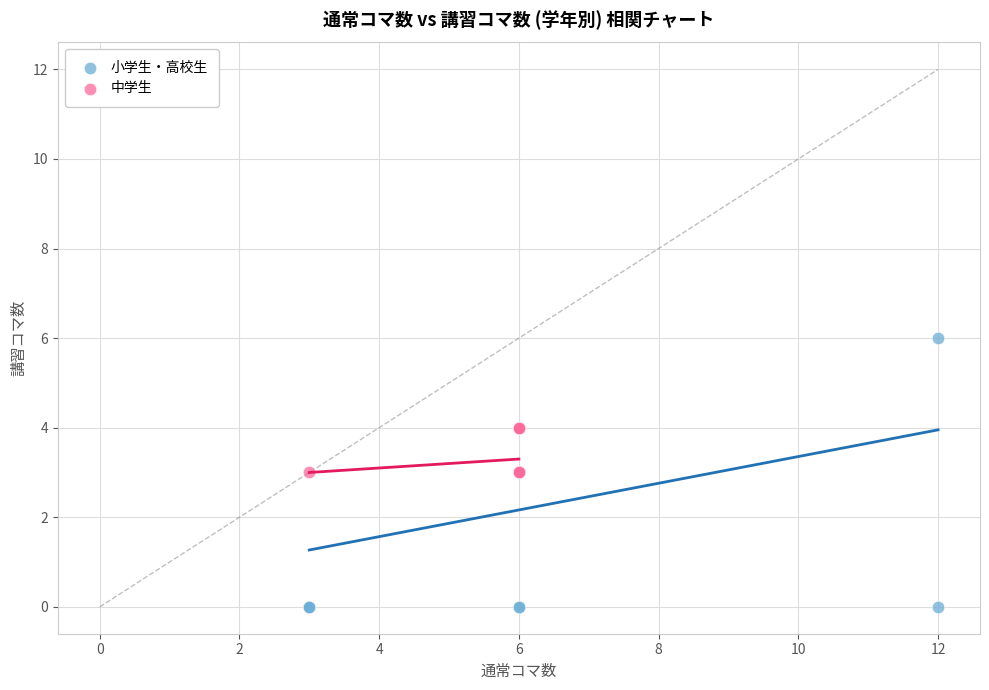

Which series reaches the maximum Y coordinate?

小学生・高校生